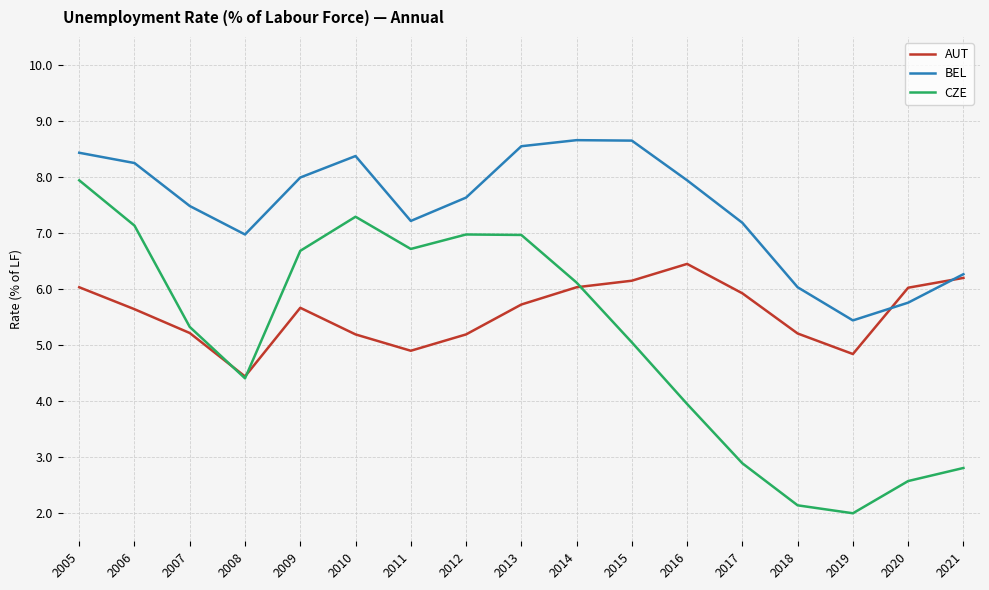

What is the total value across all series at 2015?

19.9